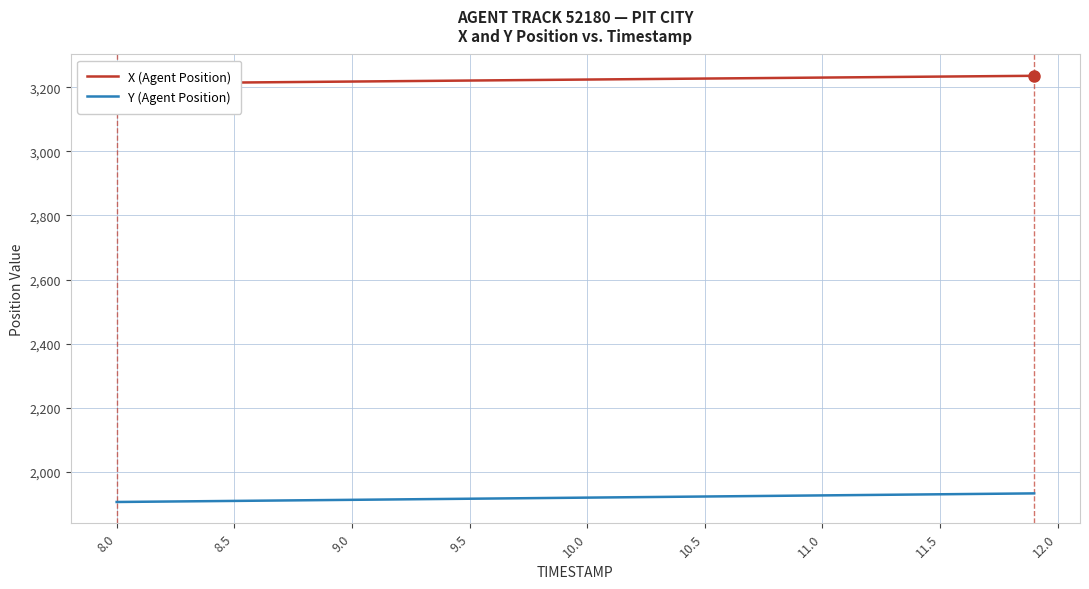

What is the maximum value for Y (Agent Position)?

1933.6